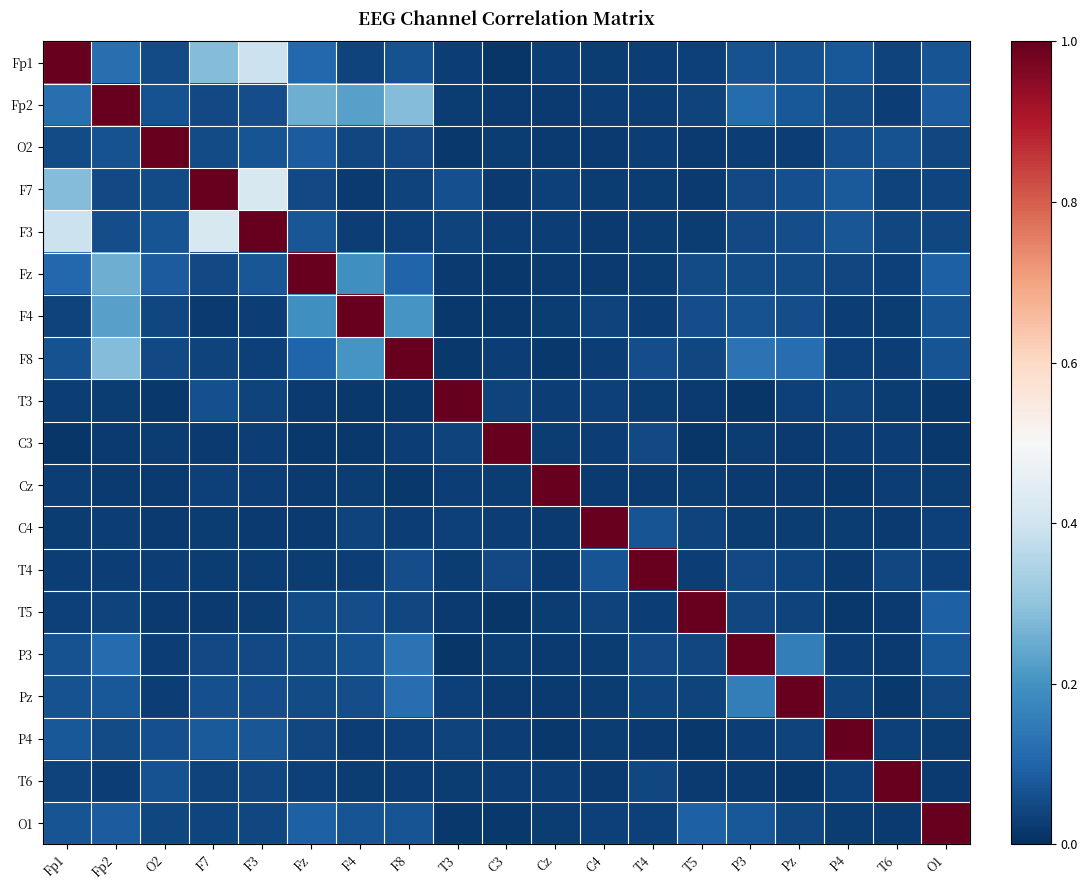

At how many categories does at least one series exceed 0?

19